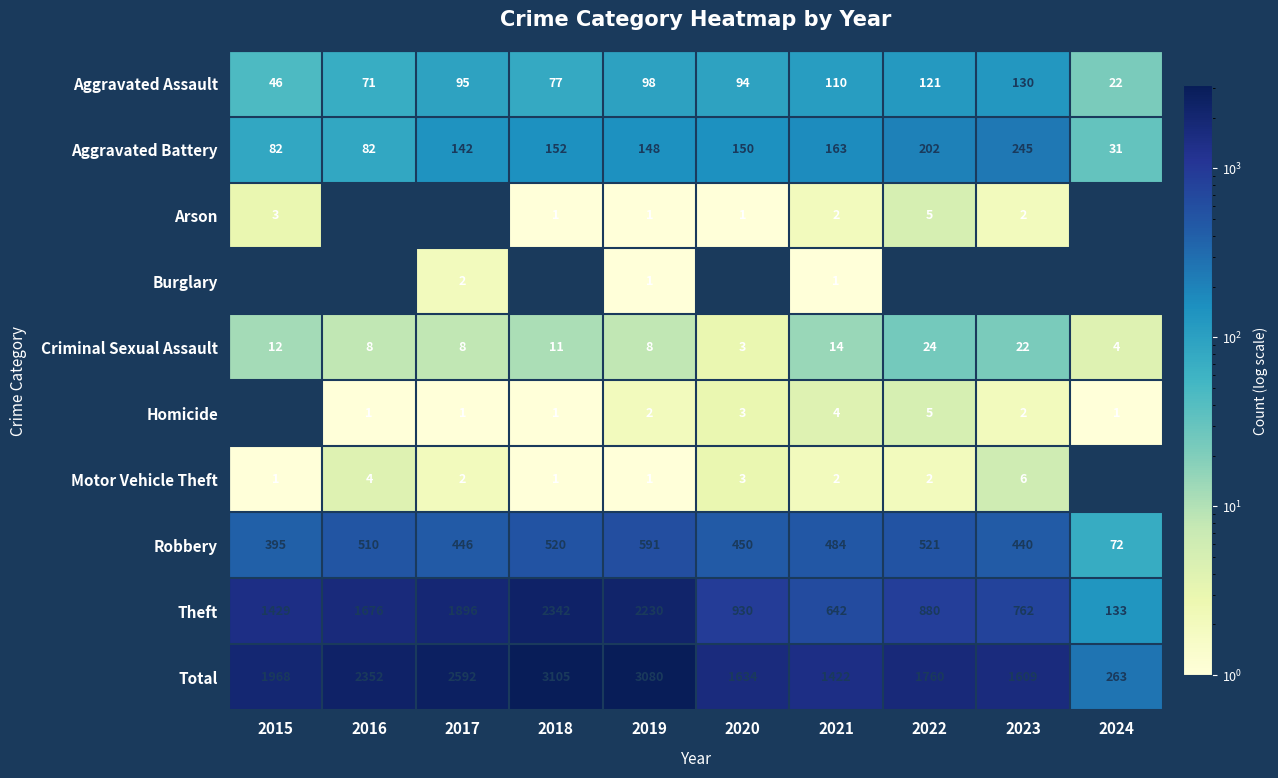

What is the minimum value for Aggravated Assault?

22